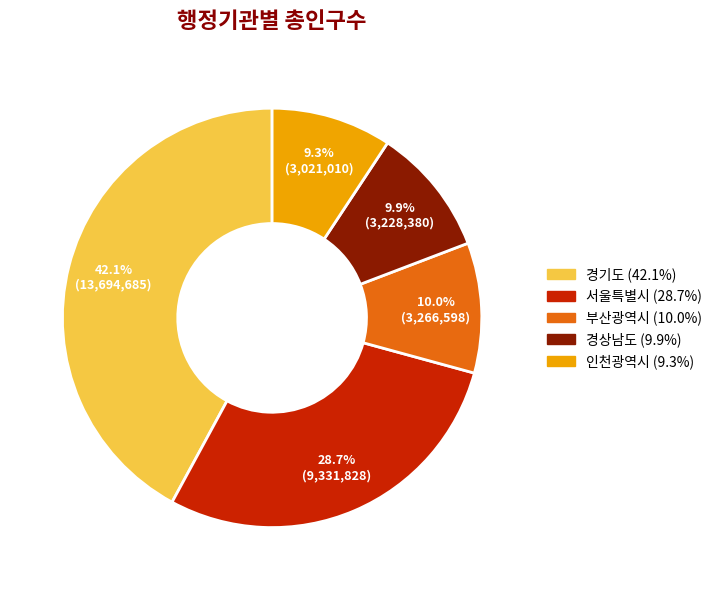

Does any single category account for the majority?

No